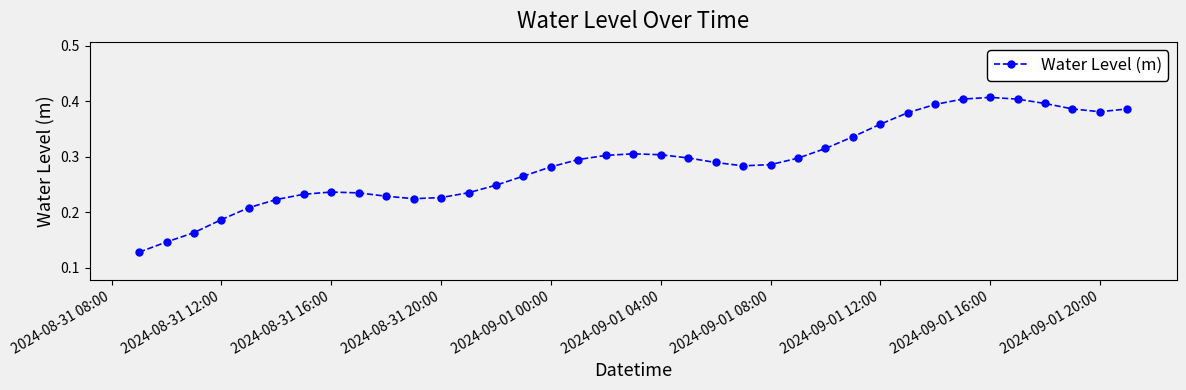

How many values are between 0 and 1?

37